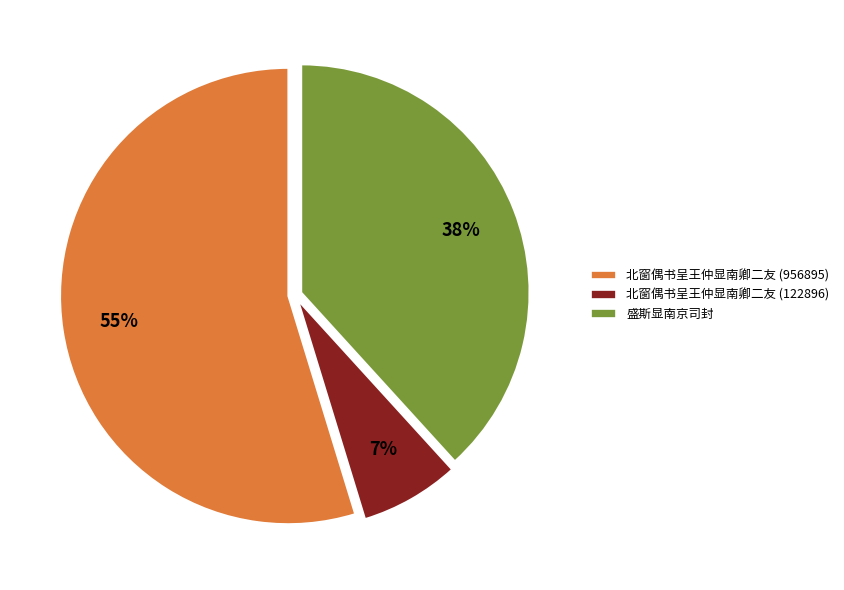

Which has a higher value, 北窗偶书呈王仲显南卿二友 (122896) or 盛斯显南京司封?

盛斯显南京司封